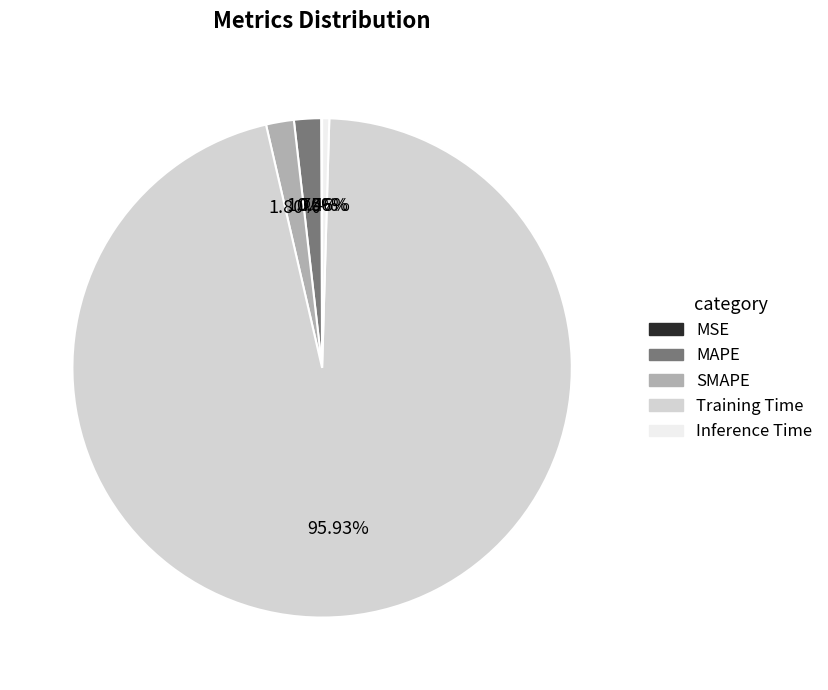

Combined, do SMAPE and Inference Time account for over 50%?

No